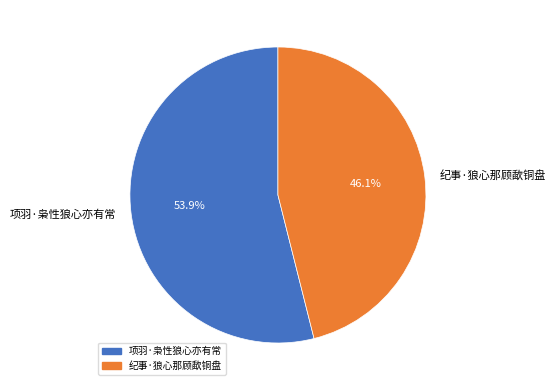

Which slice is the smallest?

纪事·狼心那顾歃铜盘